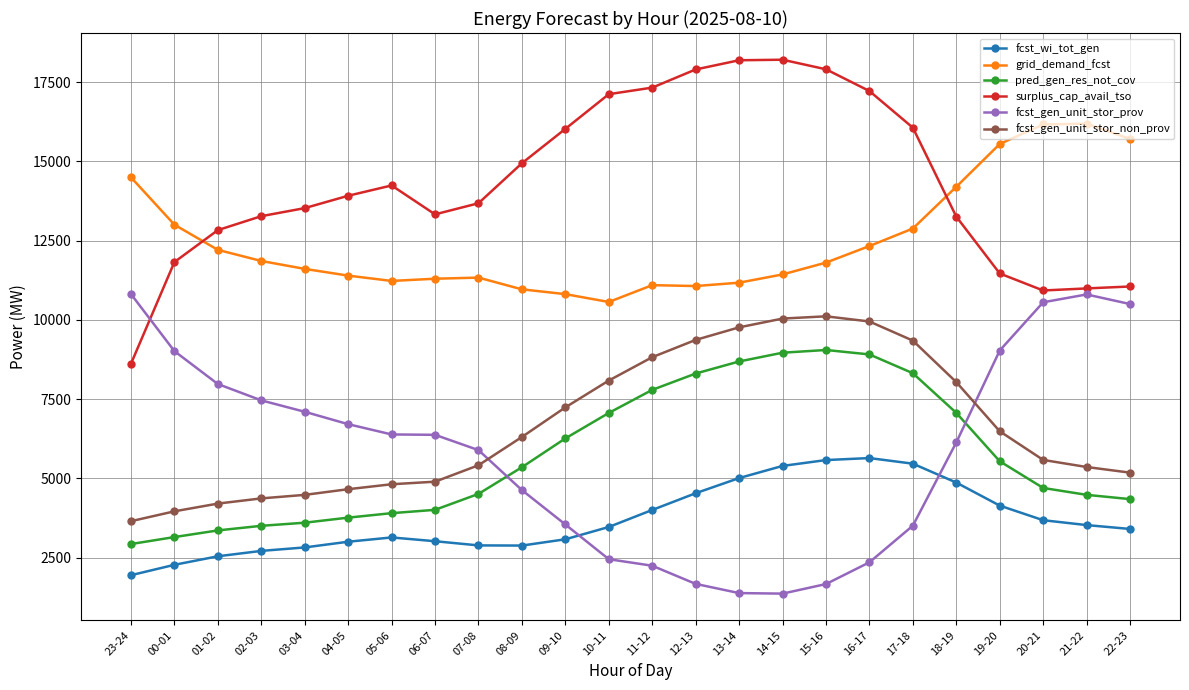

True or false: fcst_gen_unit_stor_non_prov has a value of 1933 at 12-13.

False